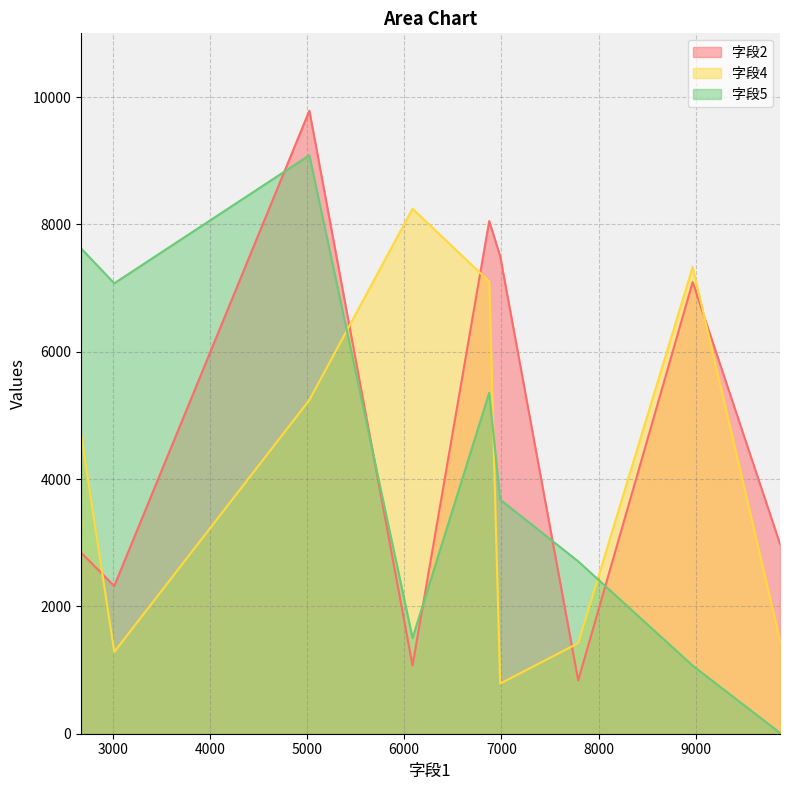

True or false: 字段2 and 字段4 intersect in this chart.

True